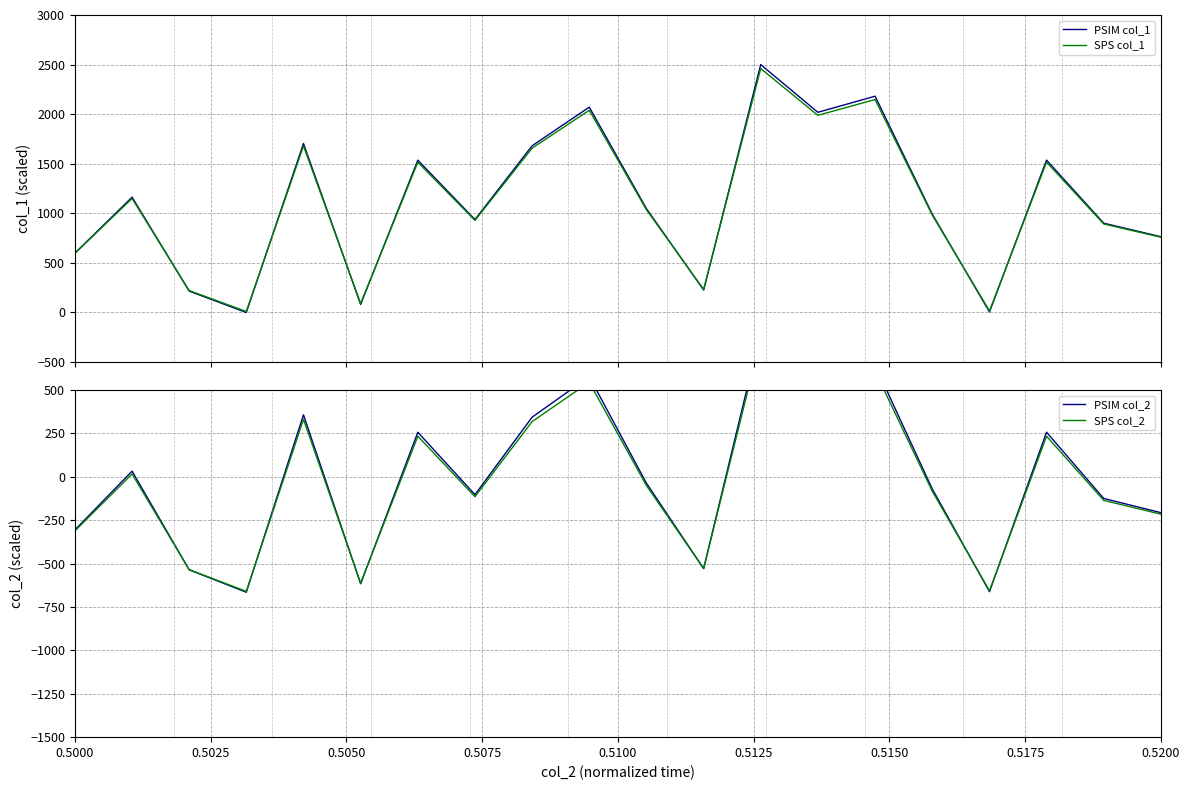

True or false: PSIM col_2 and PSIM col_1 intersect in this chart.

False